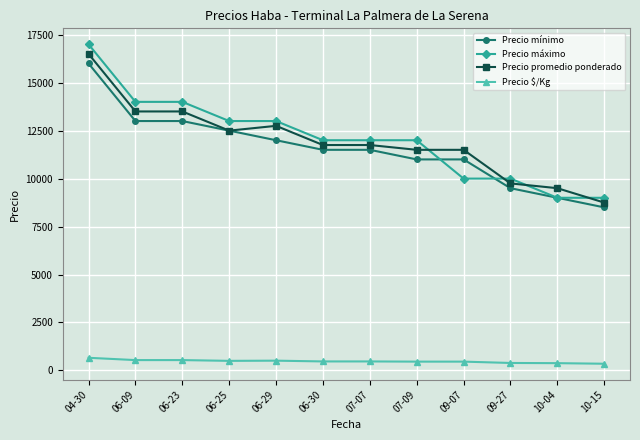

Which series ends up on top after the final intersection of Precio promedio ponderado and Precio máximo?

Precio máximo